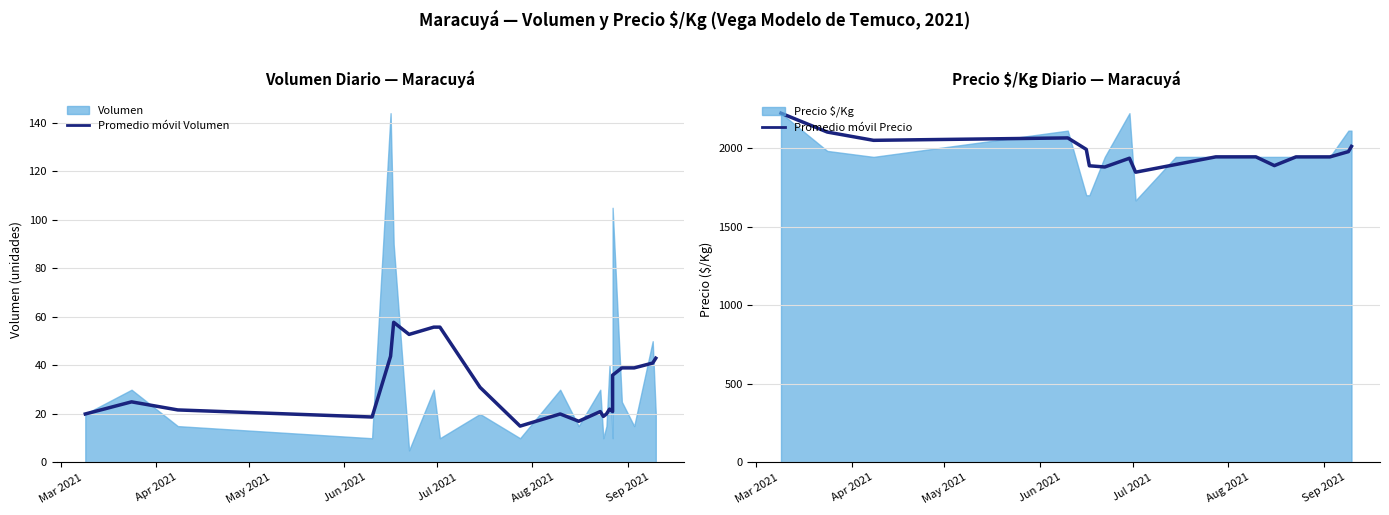

At which category does Promedio móvil Precio reach its first local peak?

Jun 2021